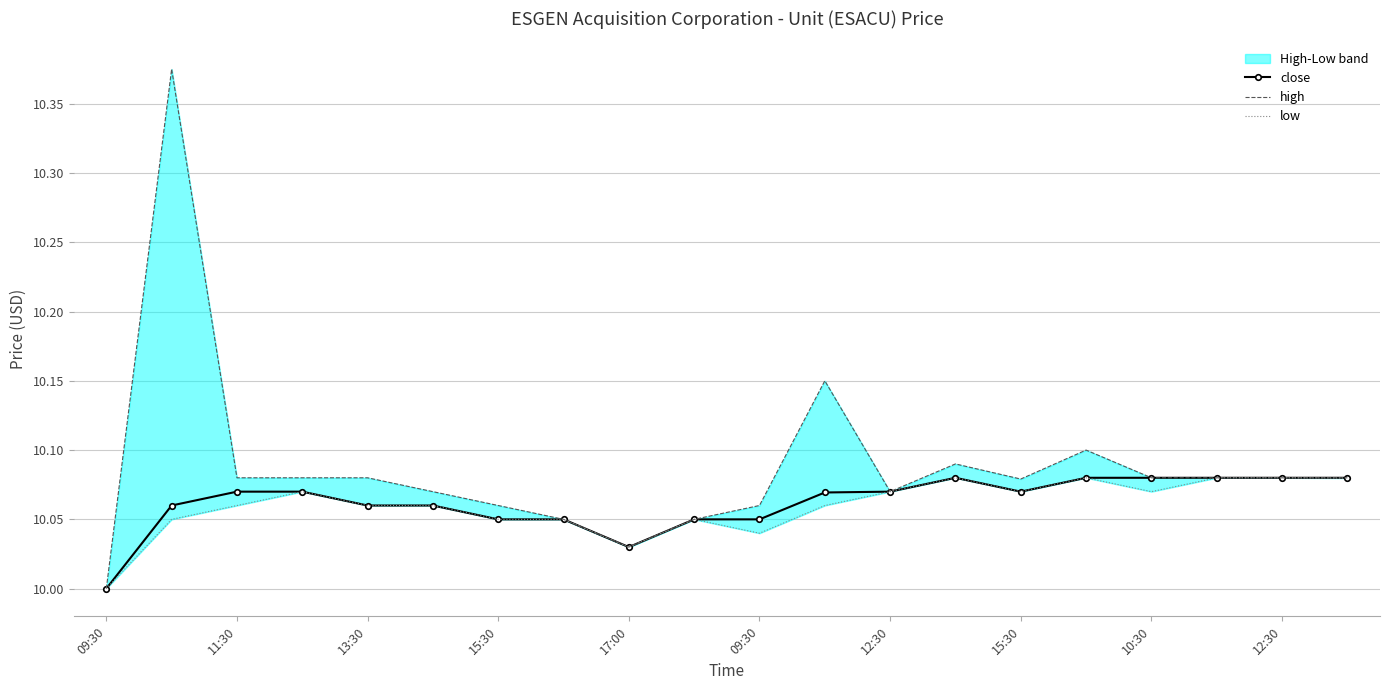

Read the low value at 11:30.

10.1